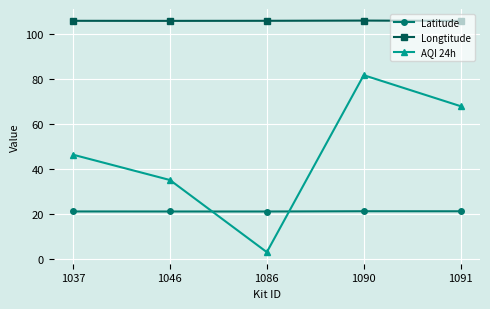

True or false: Latitude and Longtitude intersect in this chart.

False